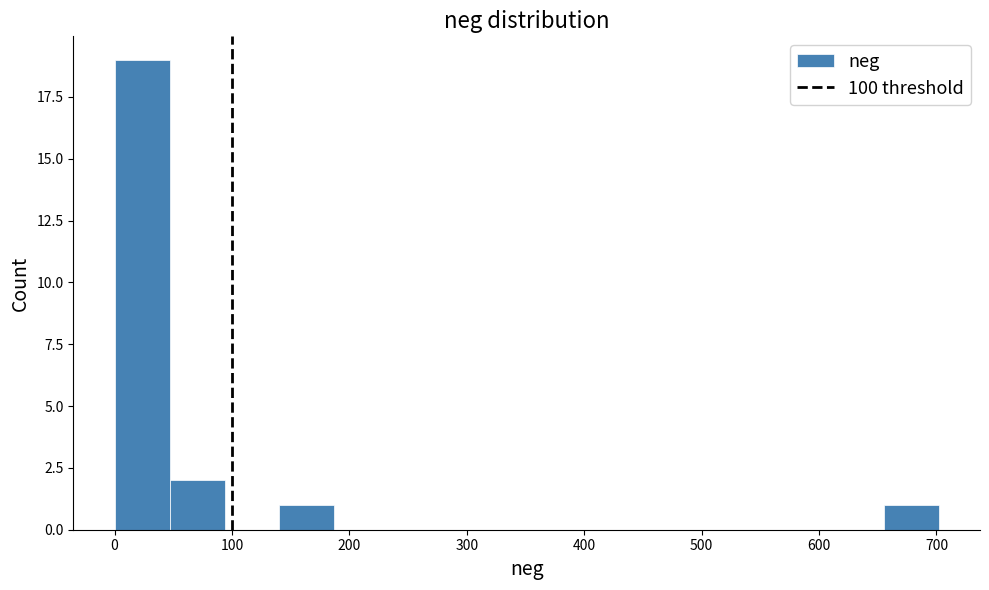

Reading left to right, list every bar in this chart as the range it spans on the x-axis followed by its height. Neither the bar edges nor the heights are printed on the chart, so give them approximately, as read against the axes.

0 to 50: 19
50 to 90: 2
90 to 140: 0
140 to 190: 1
190 to 230: 0
230 to 280: 0
280 to 330: 0
330 to 370: 0
370 to 420: 0
420 to 470: 0
470 to 510: 0
510 to 560: 0
560 to 610: 0
610 to 660: 0
660 to 700: 1